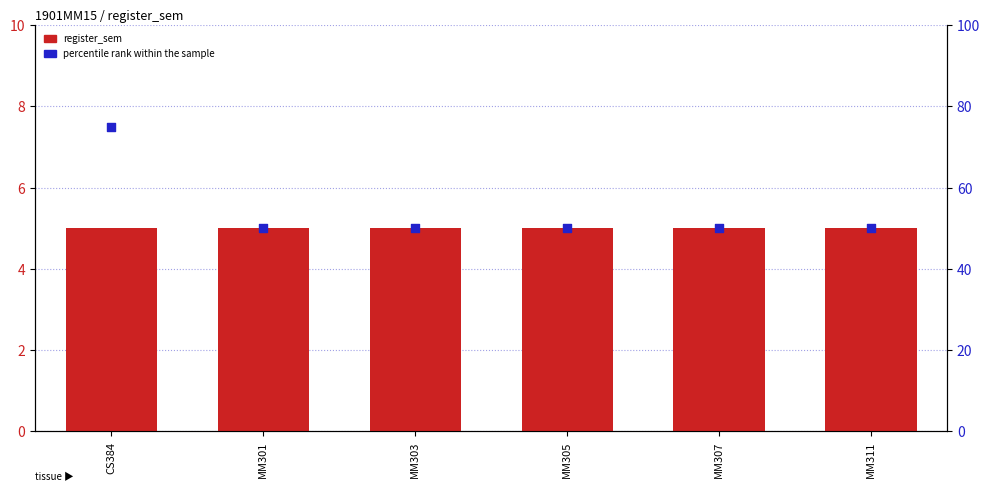

At how many categories does at least one series exceed 23?

6